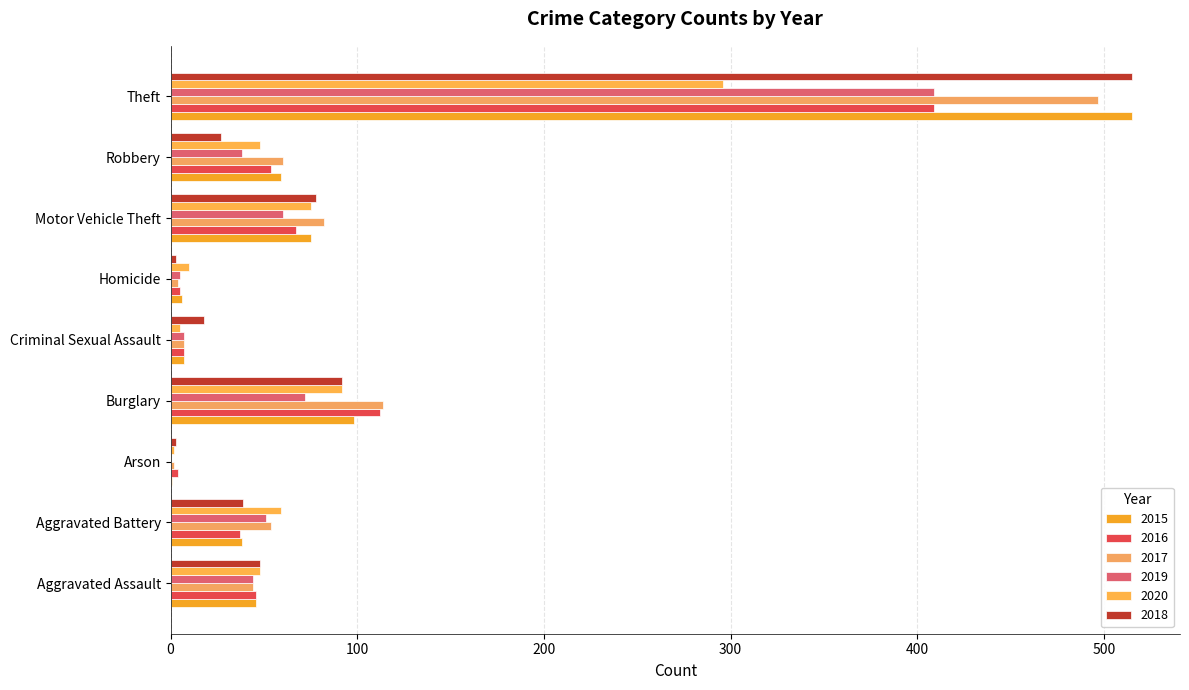

Which category has the highest value in the 2015 series?

Theft